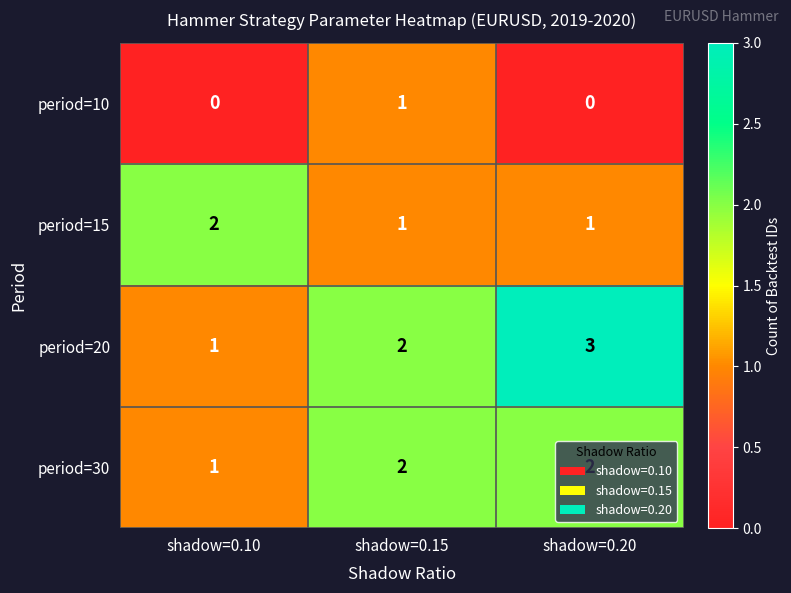

List the series in order of their overall mean, highest first.

period=20, period=30, period=15, period=10